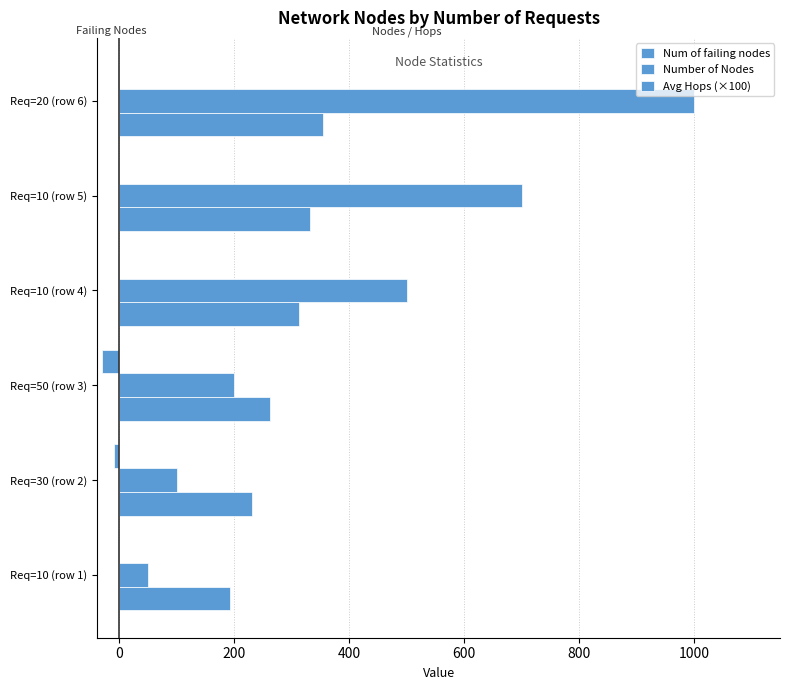

How many distinct data groups are displayed?

3